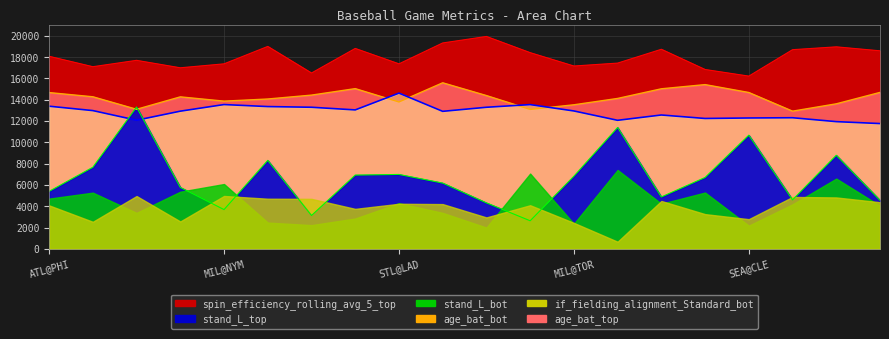

How many values in the spin_efficiency_rolling_avg_5_top series exceed 18083?

10